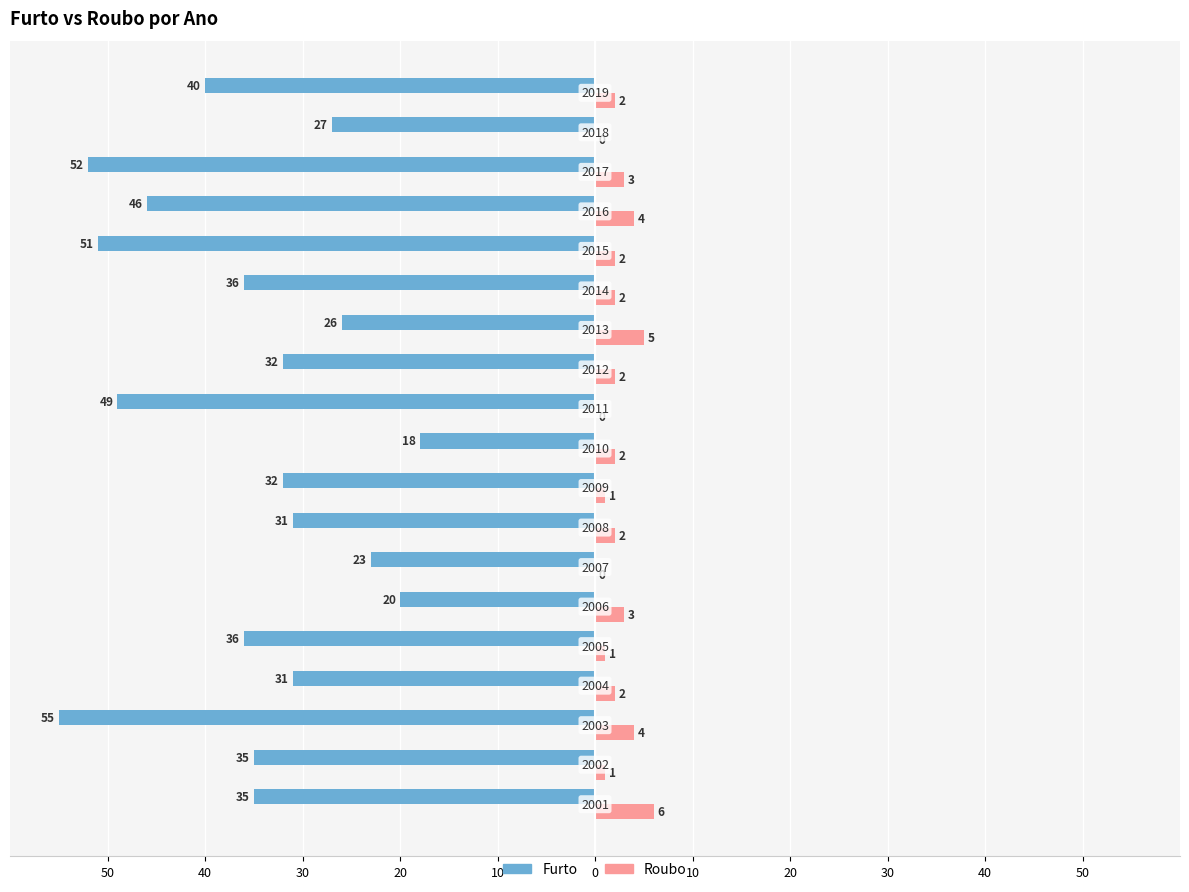

What is the difference between the maximum and minimum values in the Furto series?

37